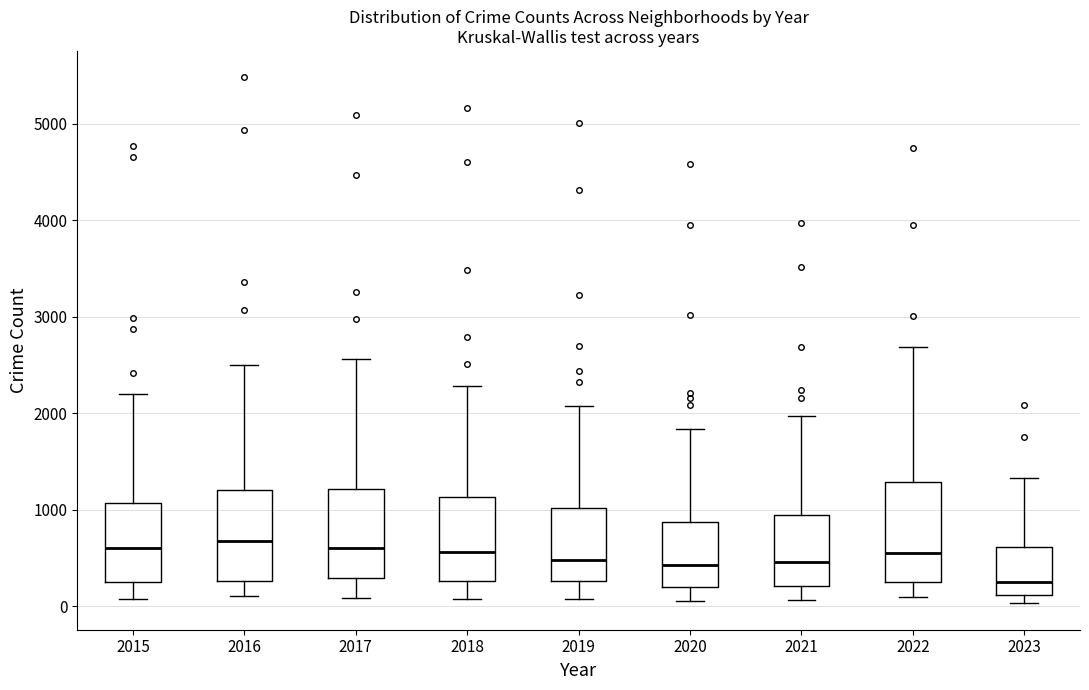

Where does the upper whisker of the box at x = 2016 end on the y-axis? The values are not printed on the chart, so give them approximately, as read against the axis.

2500